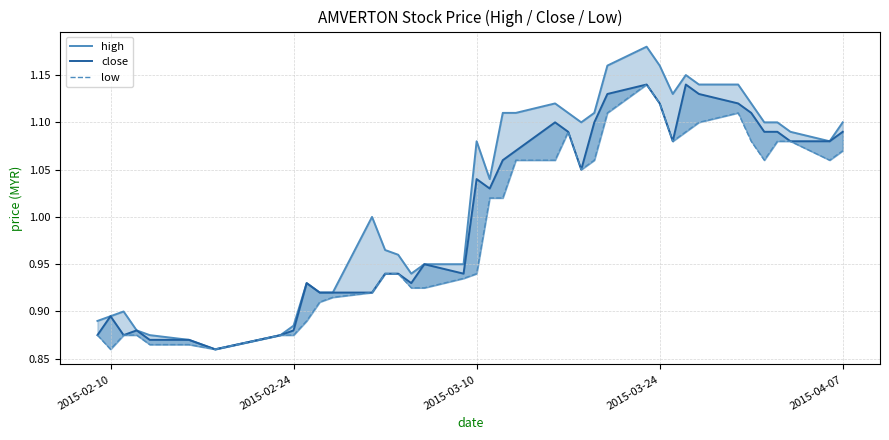

What is the highest value of the close series?

1.1